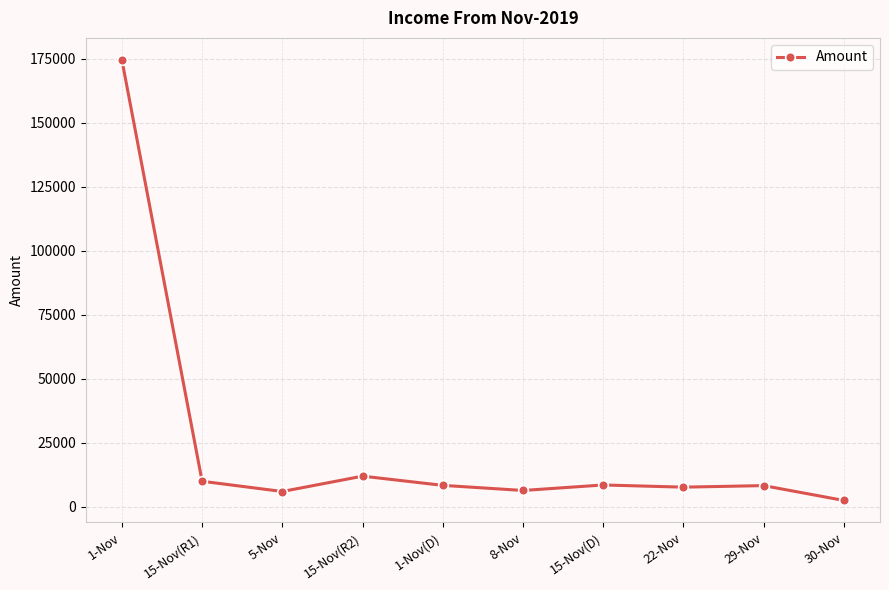

Which has a higher value, 5-Nov or 1-Nov?

1-Nov